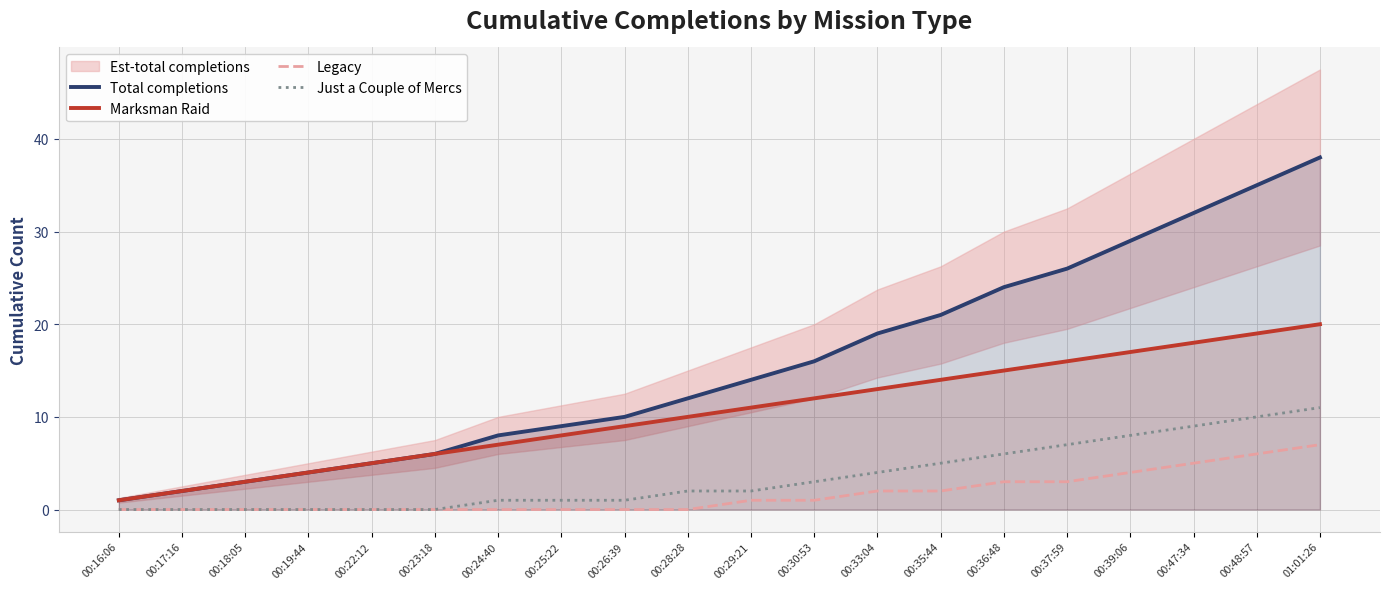

Which series has the largest total across all categories?

Total completions